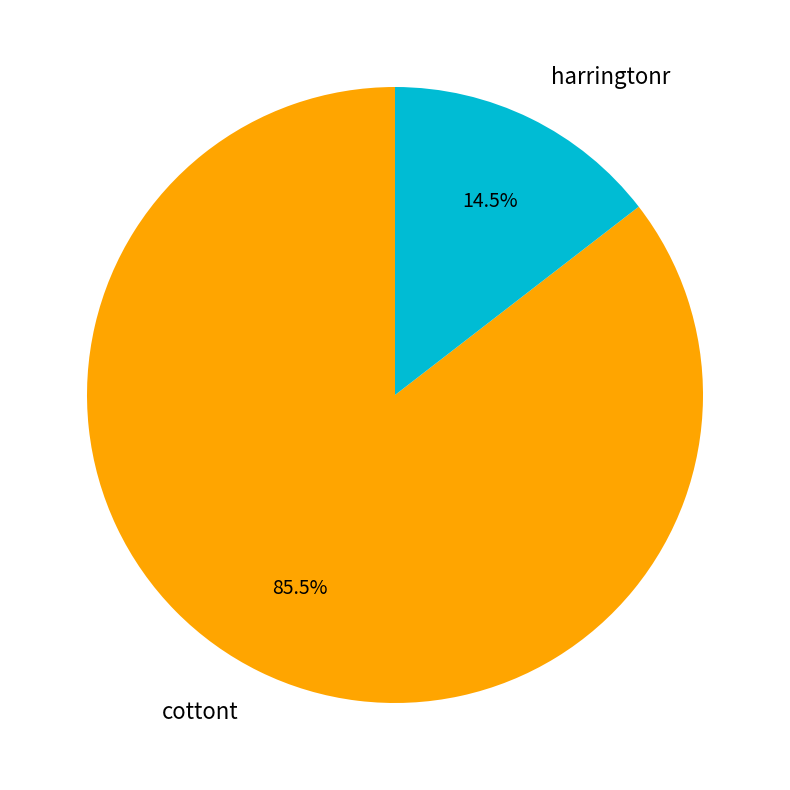

To the nearest percent, what is the combined percentage of cottont and harringtonr?

100%